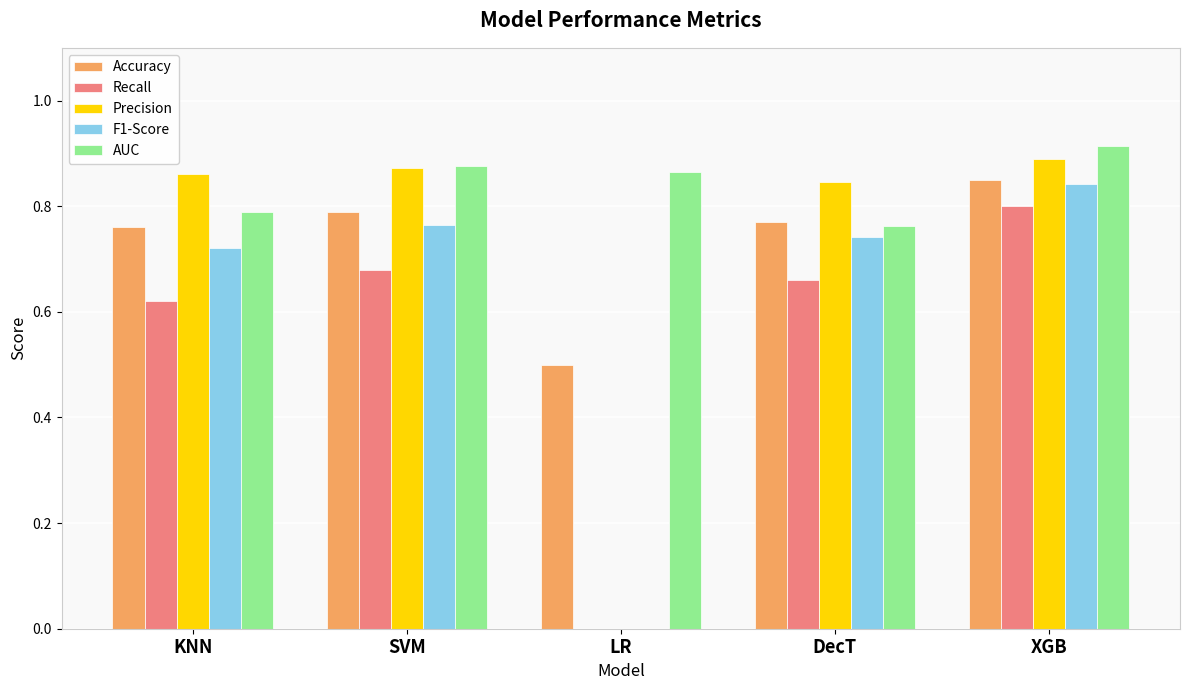

Which category has the highest value across all series?

XGB